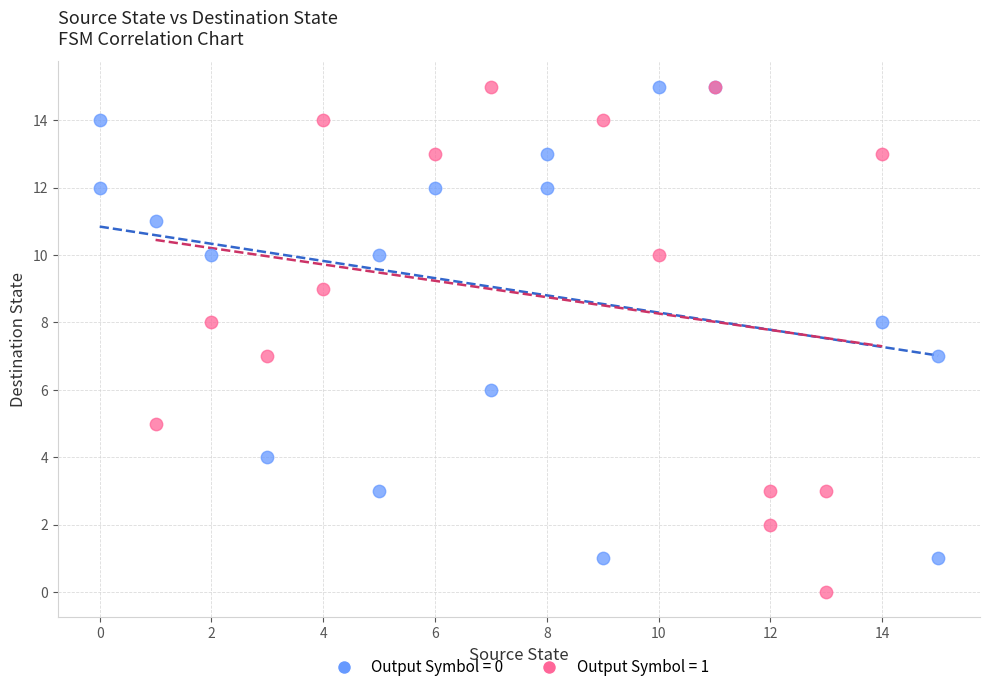

Which series has the largest Y range (max minus min)?

Output Symbol = 1